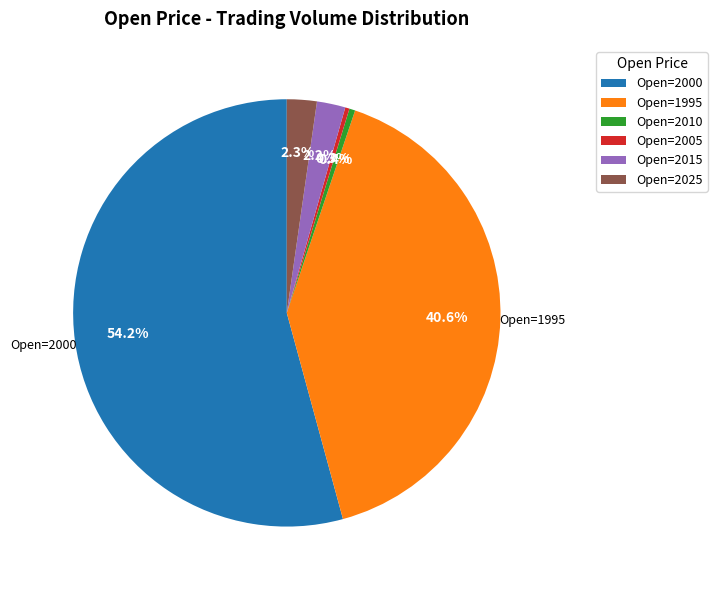

Which has a higher value, Open=2015 or Open=2010?

Open=2015